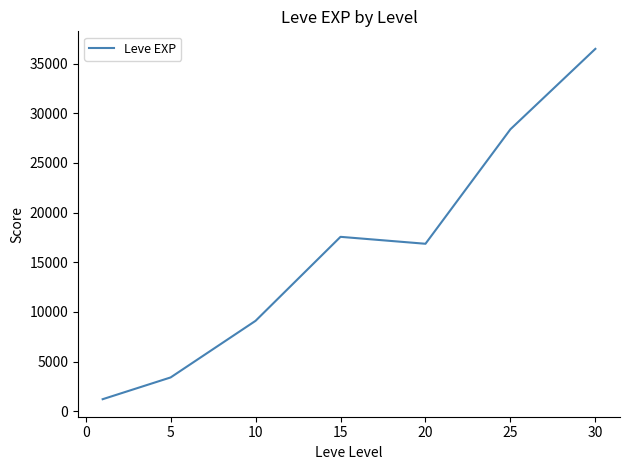

What is the smallest value displayed?

1213.3